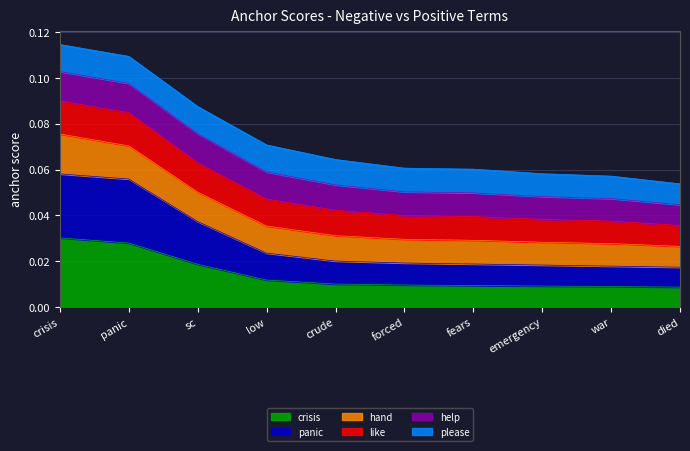

What is the sum of all crisis values?

0.1